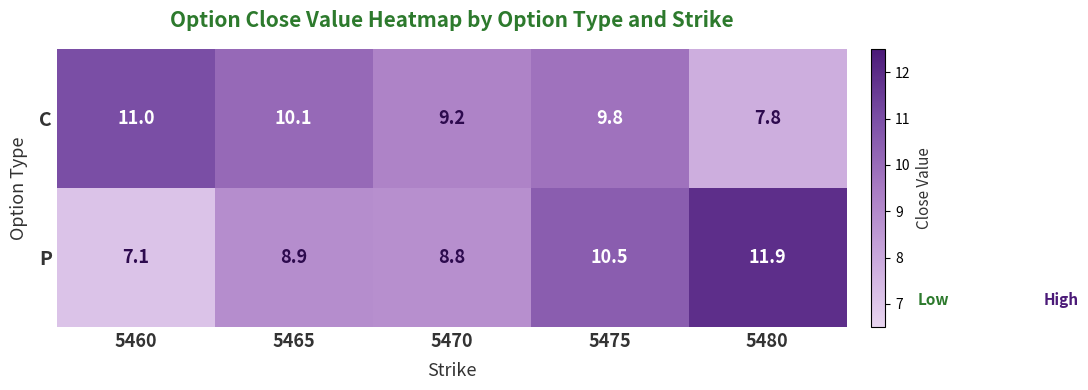

What is the difference between the second highest and minimum values in the P series?

3.4